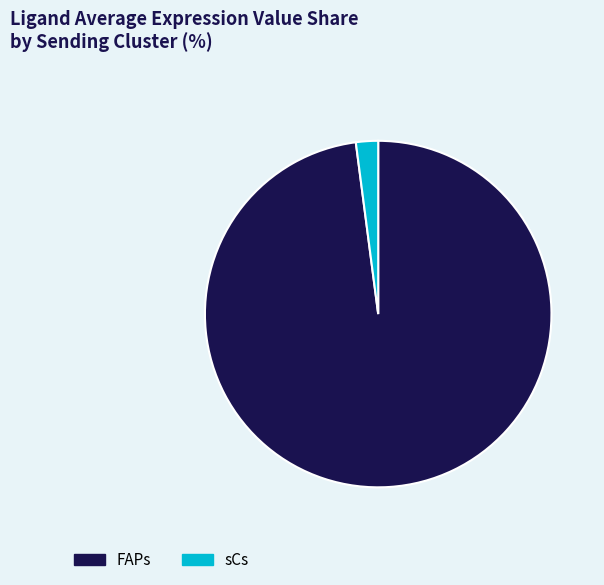

Between sCs and FAPs, which is larger?

FAPs